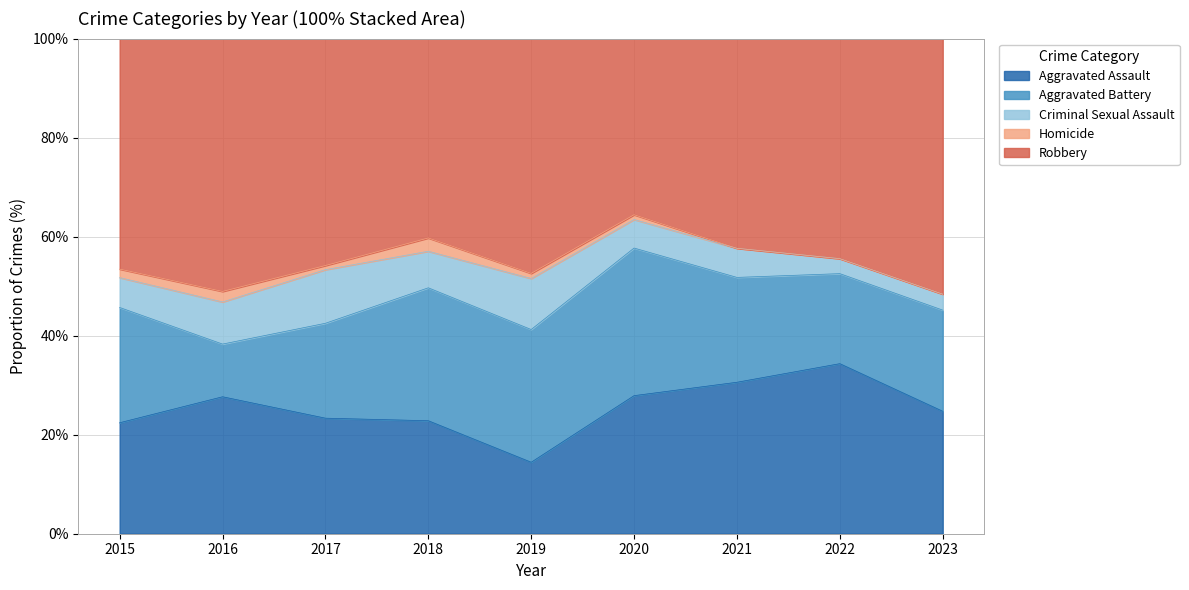

What is the minimum value for Aggravated Assault?

14.4